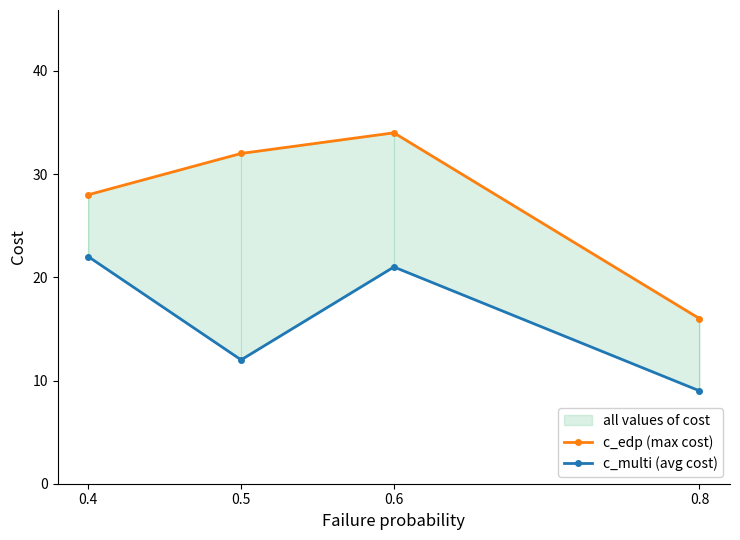

At which label does c_multi (avg cost) first exceed 21?

0.4